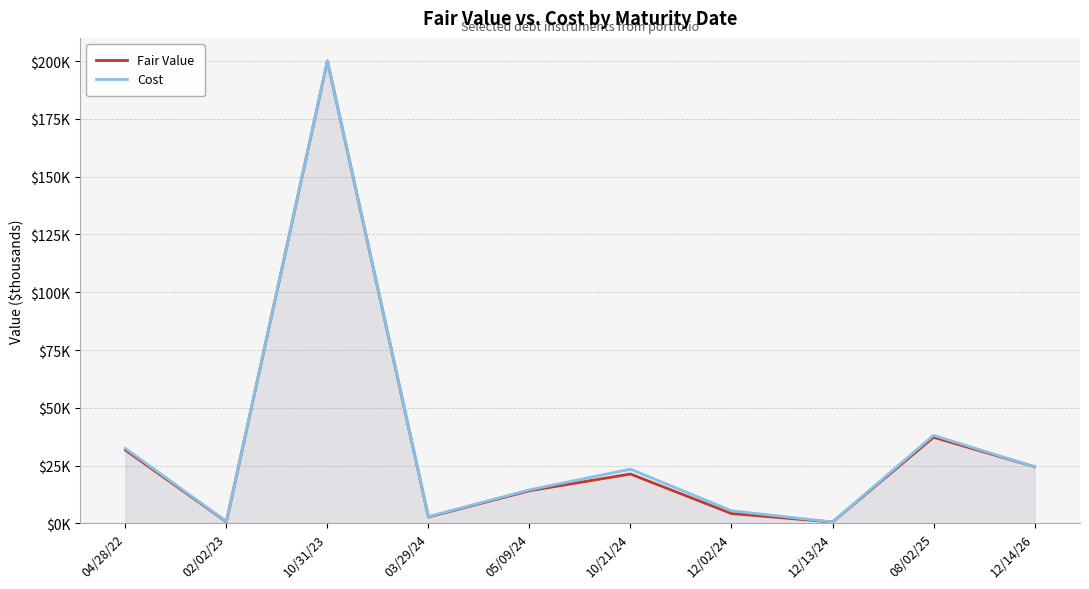

What is the smallest value displayed?

643